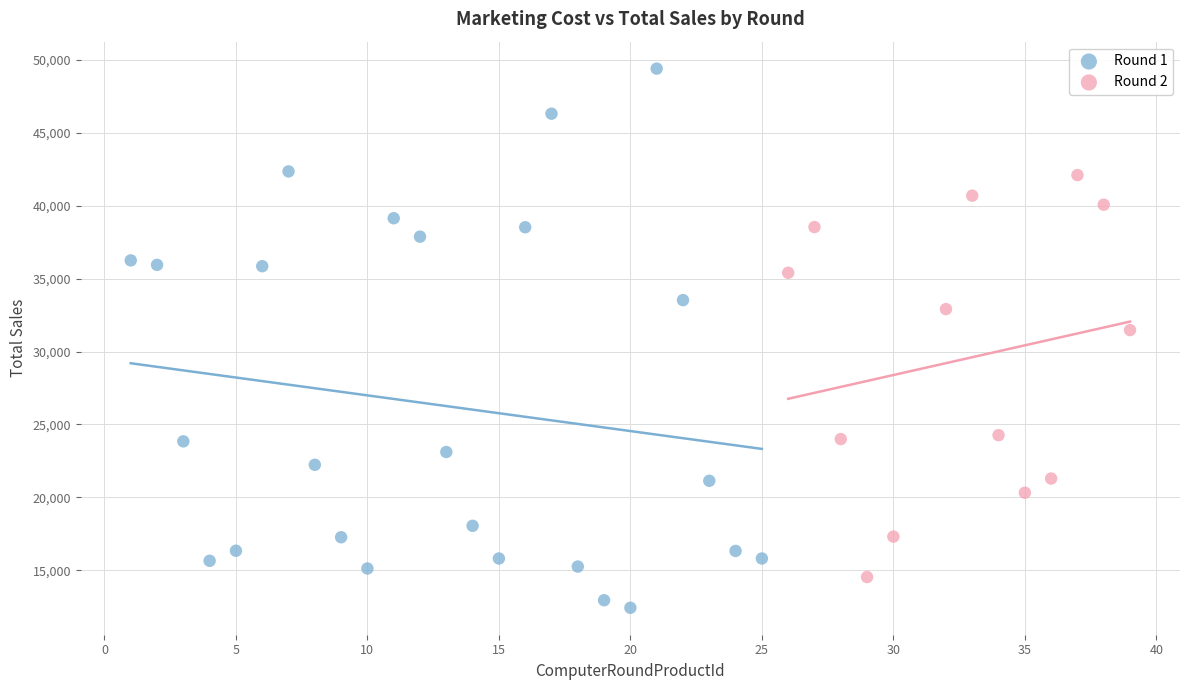

Which series contains the lowest Y value?

Round 1